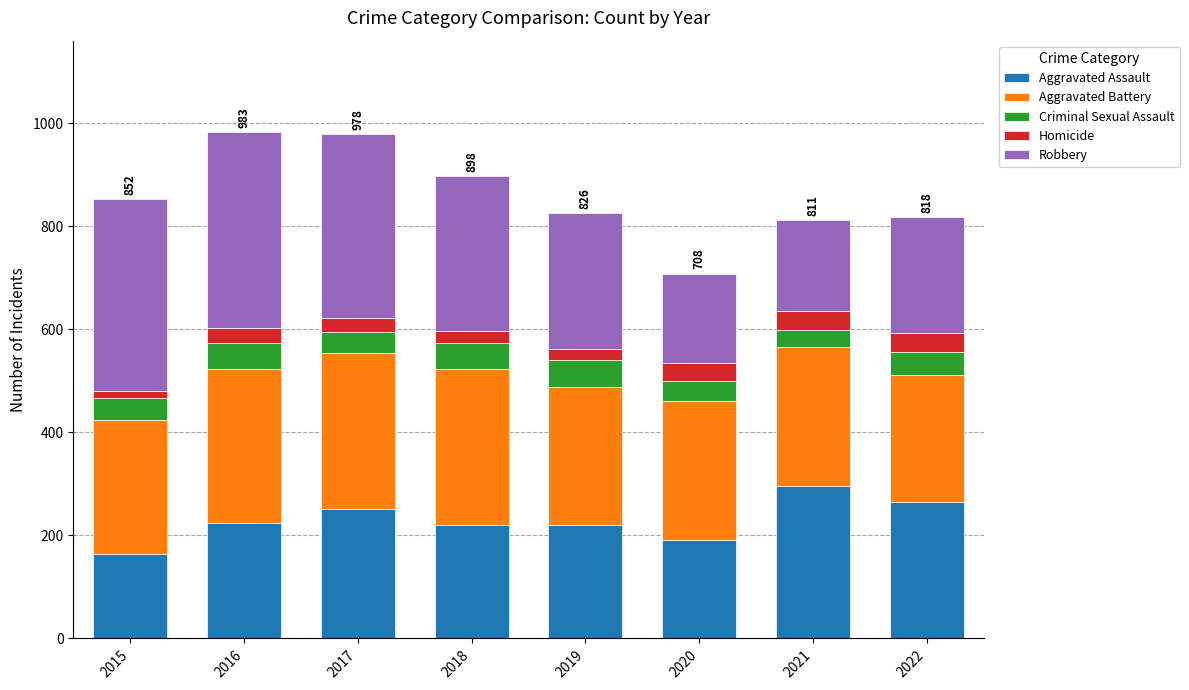

What is the maximum value for Aggravated Assault?

295